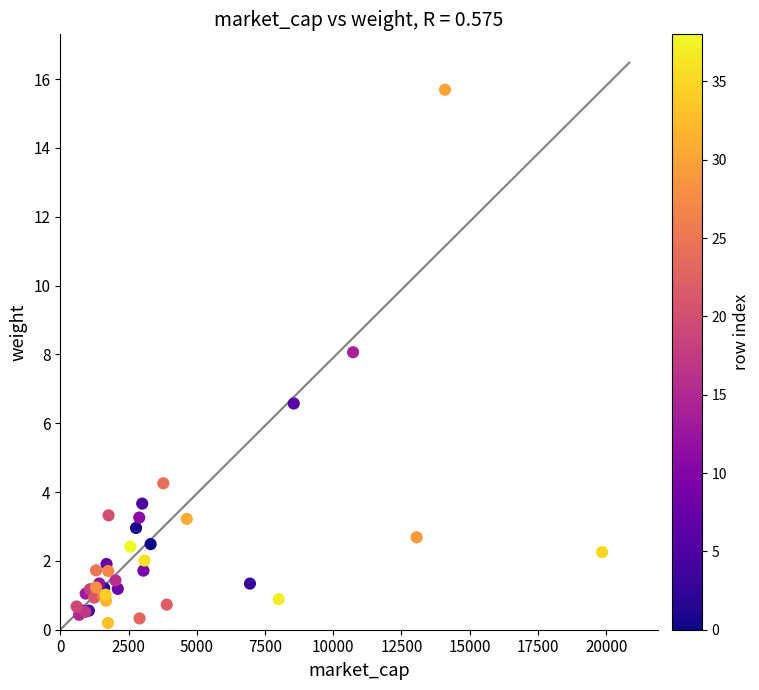

What Y value in the scatter plot is closest to 7?

6.6